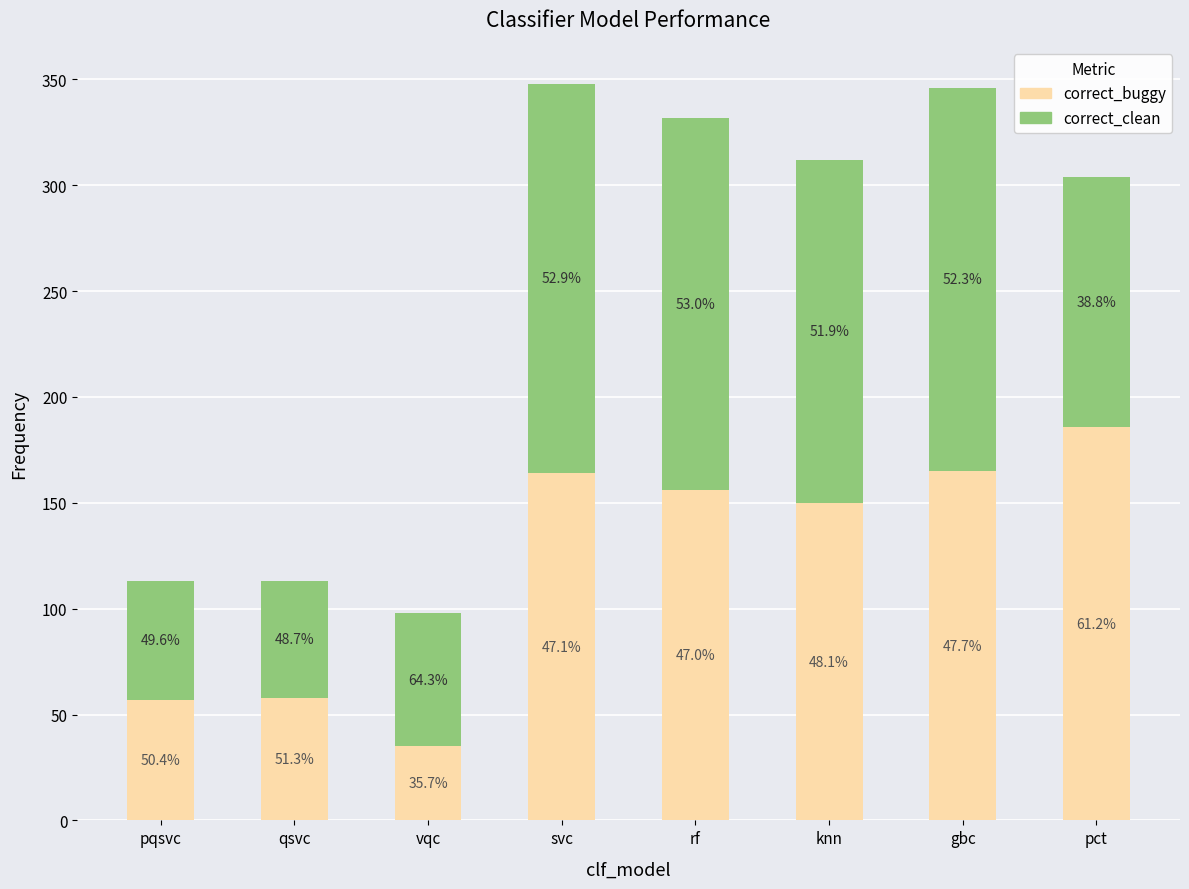

What is the value of the correct_buggy bar at the 3rd from the left?

35